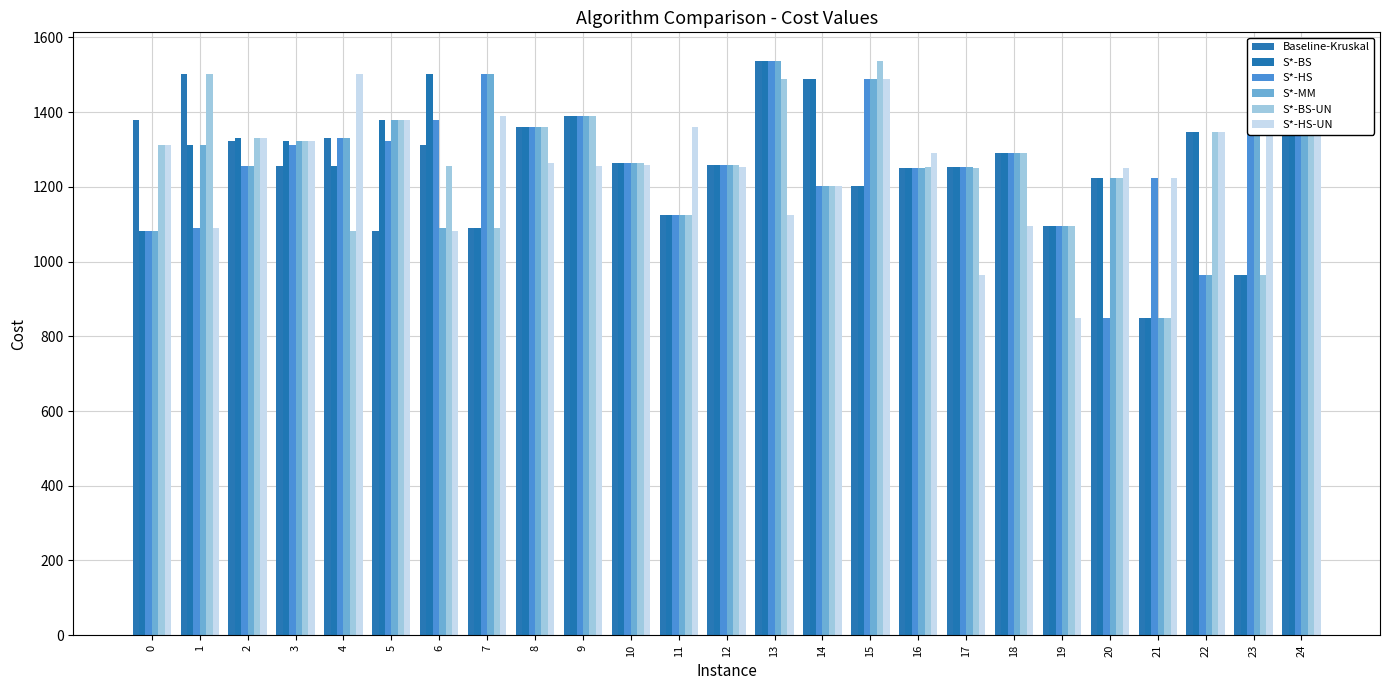

Between 3 and 19, which series saw the biggest shift?

S*-HS-UN